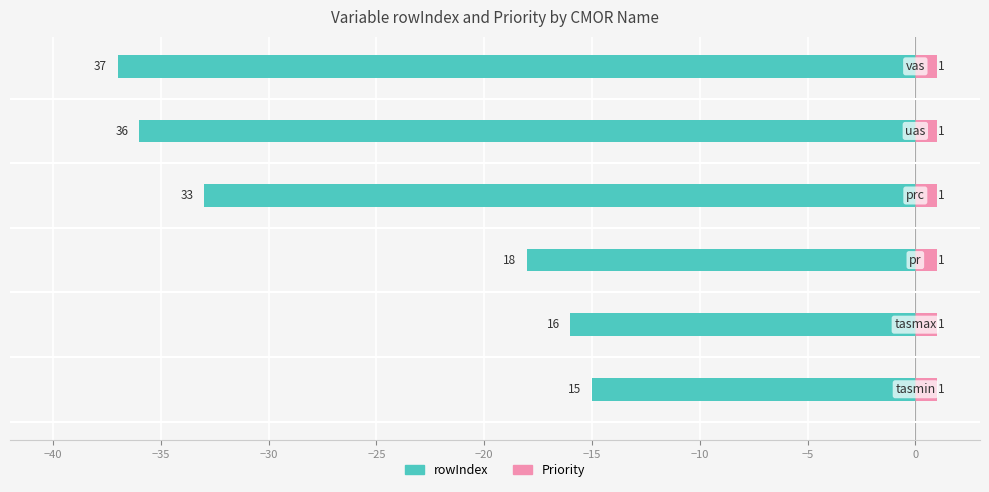

Rank the series by their average value, from highest to lowest.

Priority, rowIndex